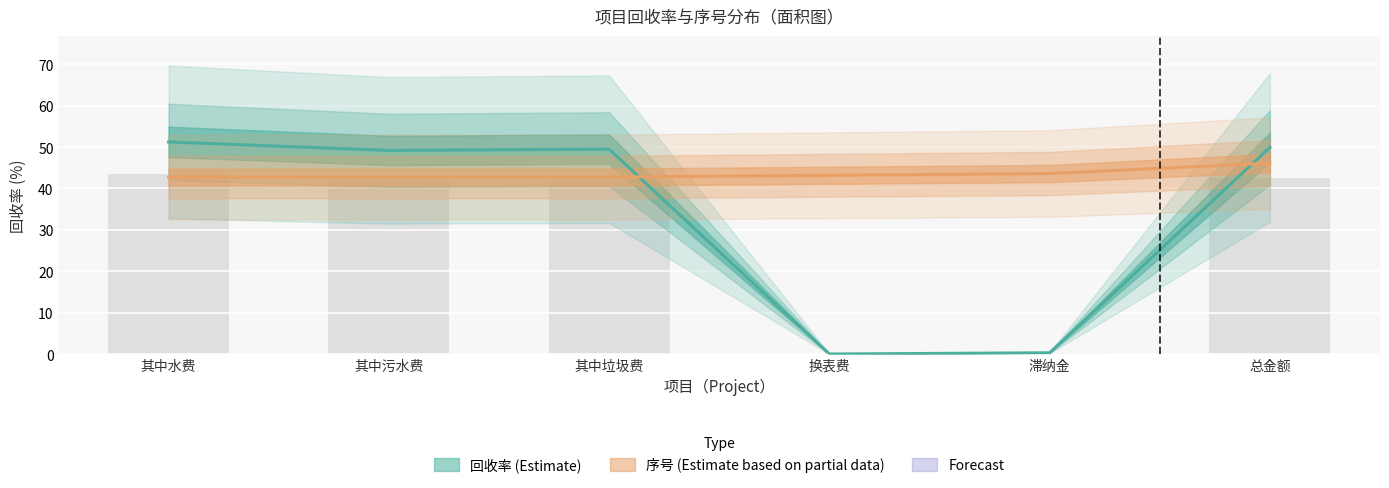

Does the chart contain stacked bars?

No